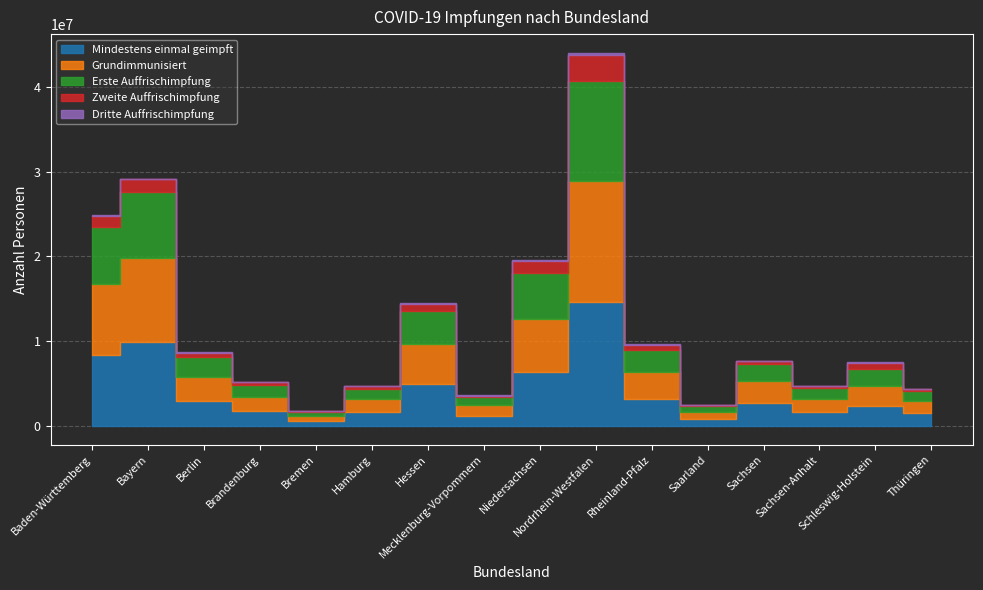

Which series changed the most between Bayern and Hessen?

Grundimmunisiert